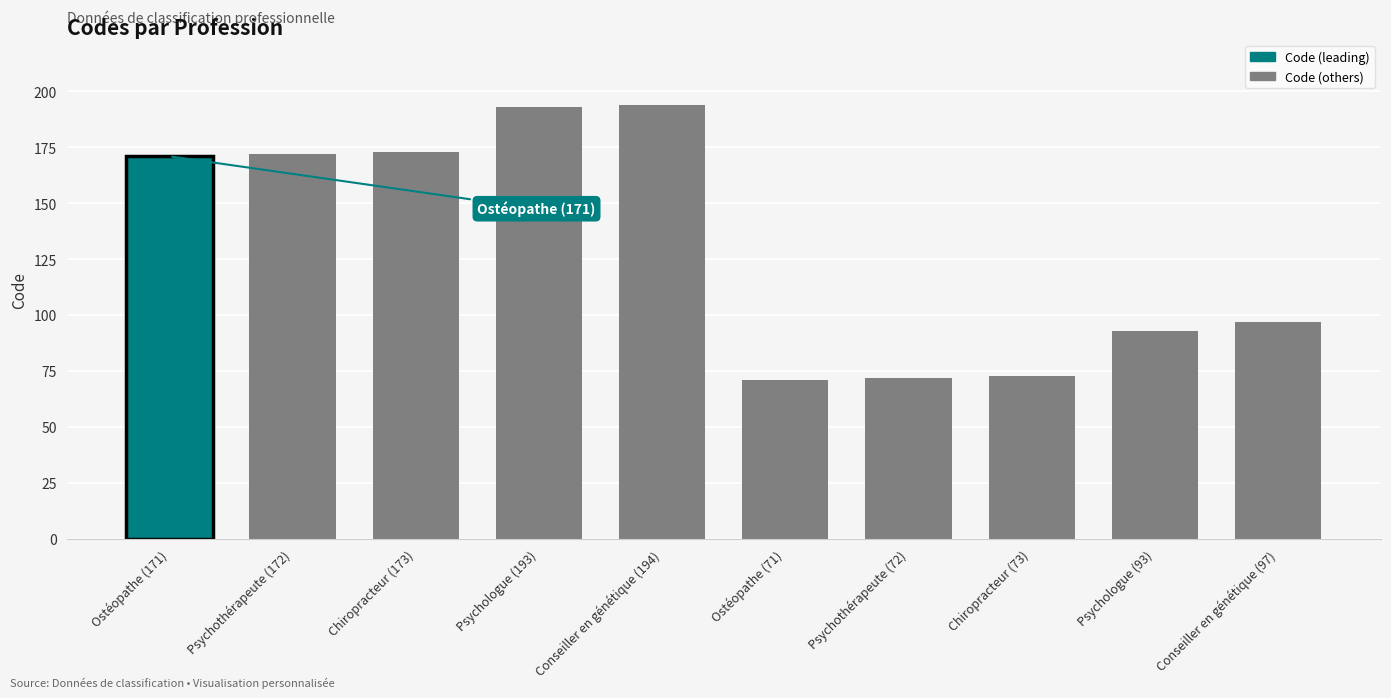

True or false: the data shows 97 at Conseiller en génétique (97).

True